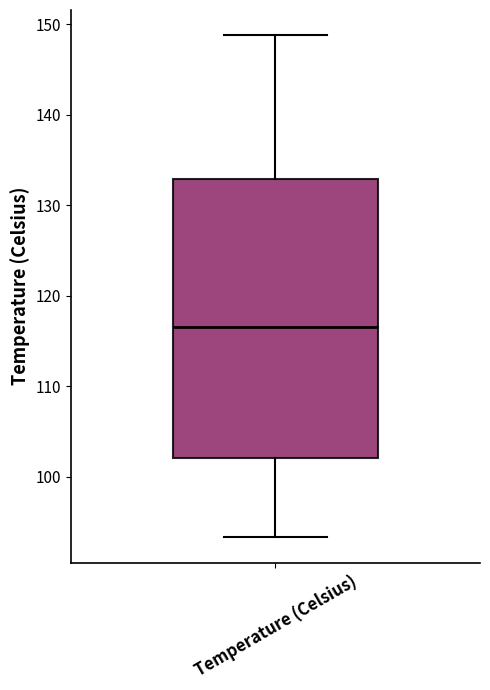

Read this box plot against the y-axis: the position of the median line, the range covered by the box, and the ends of both whiskers. The values are not printed on the chart, so give them approximately, as read against the axis.

median 117, box 102 to 133, whiskers 93 to 149